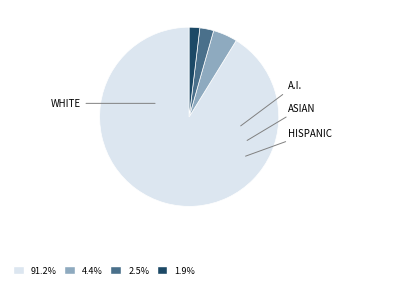

Is there a majority slice in this chart?

Yes